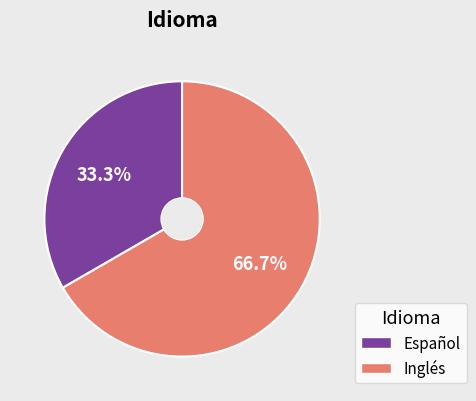

What percentage is the Inglés slice, to the nearest percent?

67%